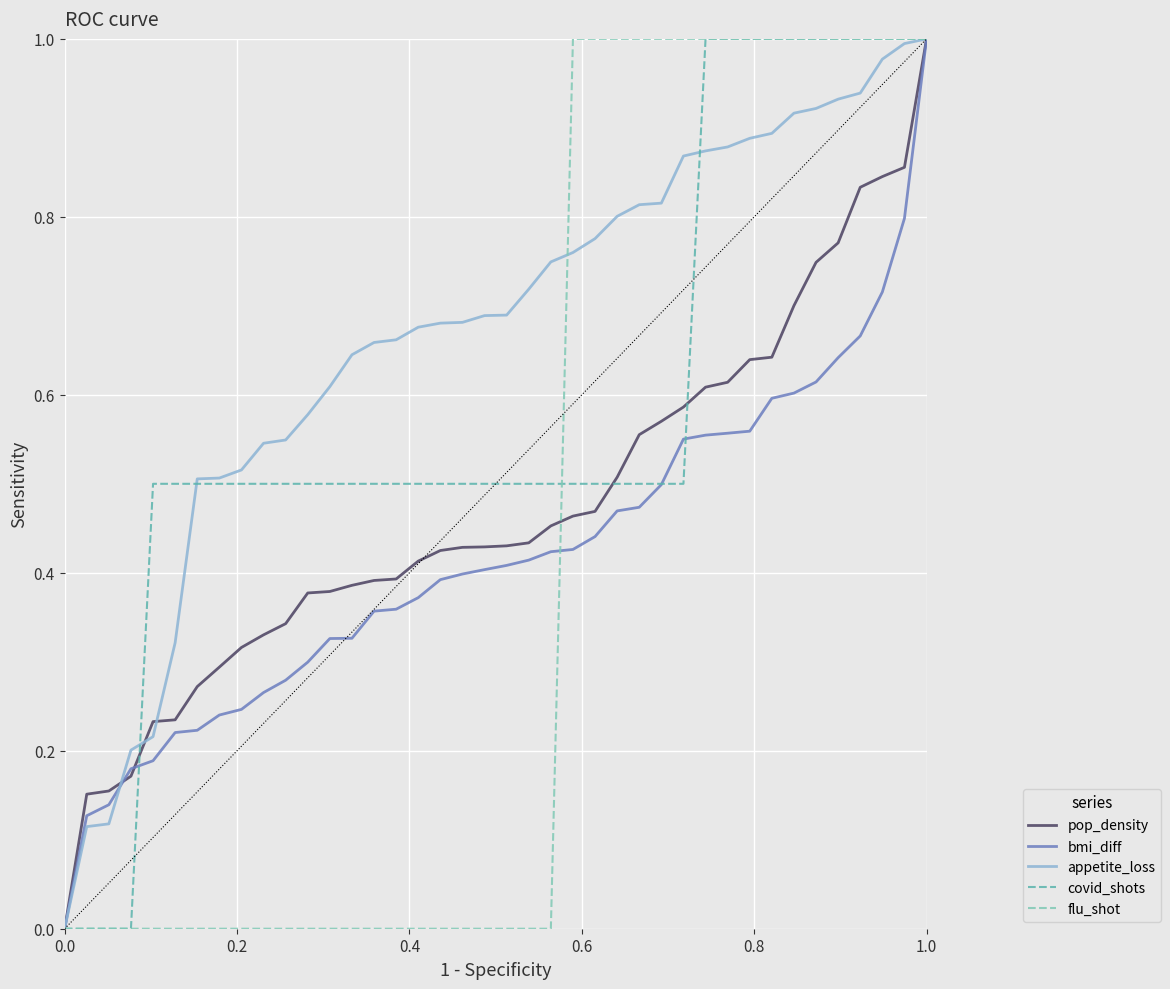

Which series has the largest total across all categories?

appetite_loss